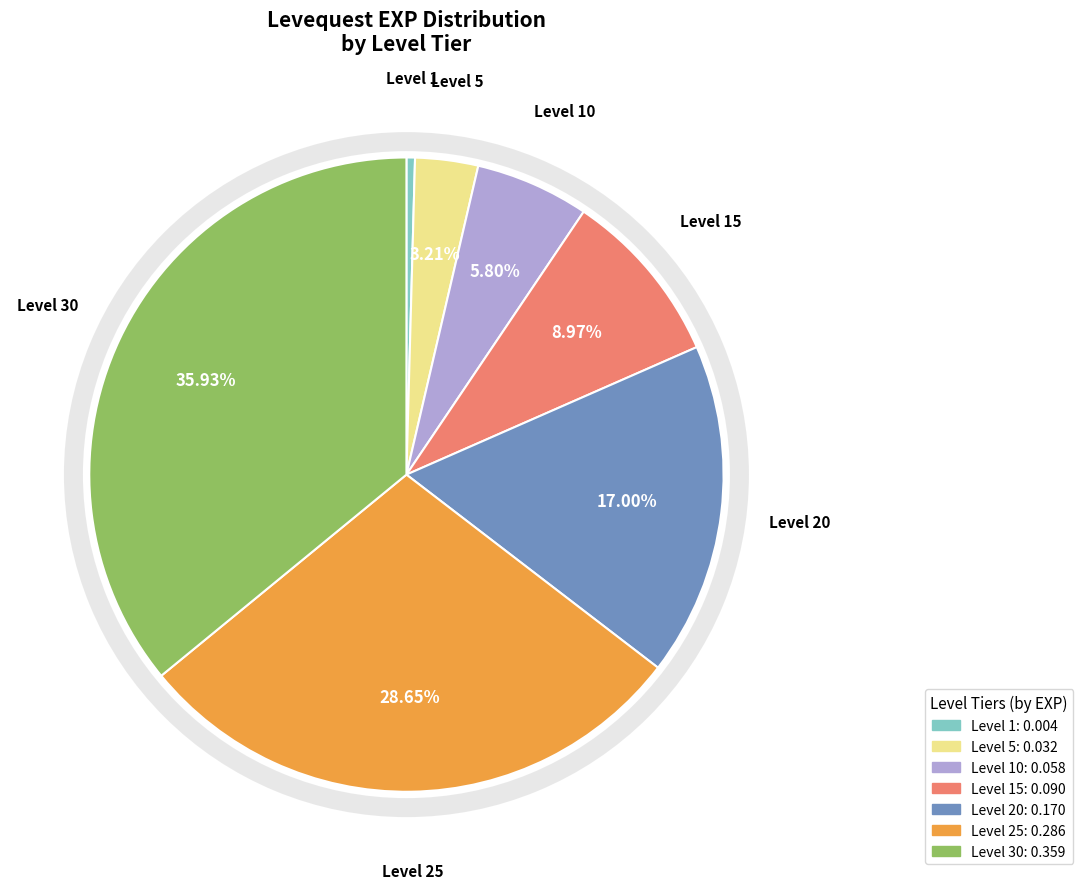

Rank the categories by value from lowest to highest.

Level 1, Level 5, Level 10, Level 15, Level 20, Level 25, Level 30